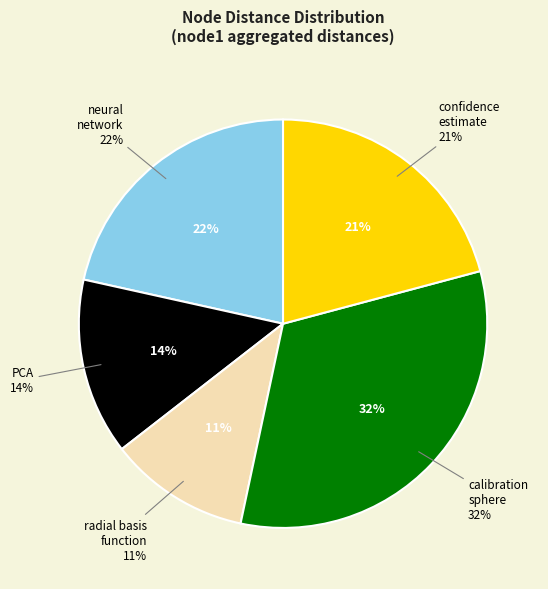

Is confidence estimate the majority of the pie?

No